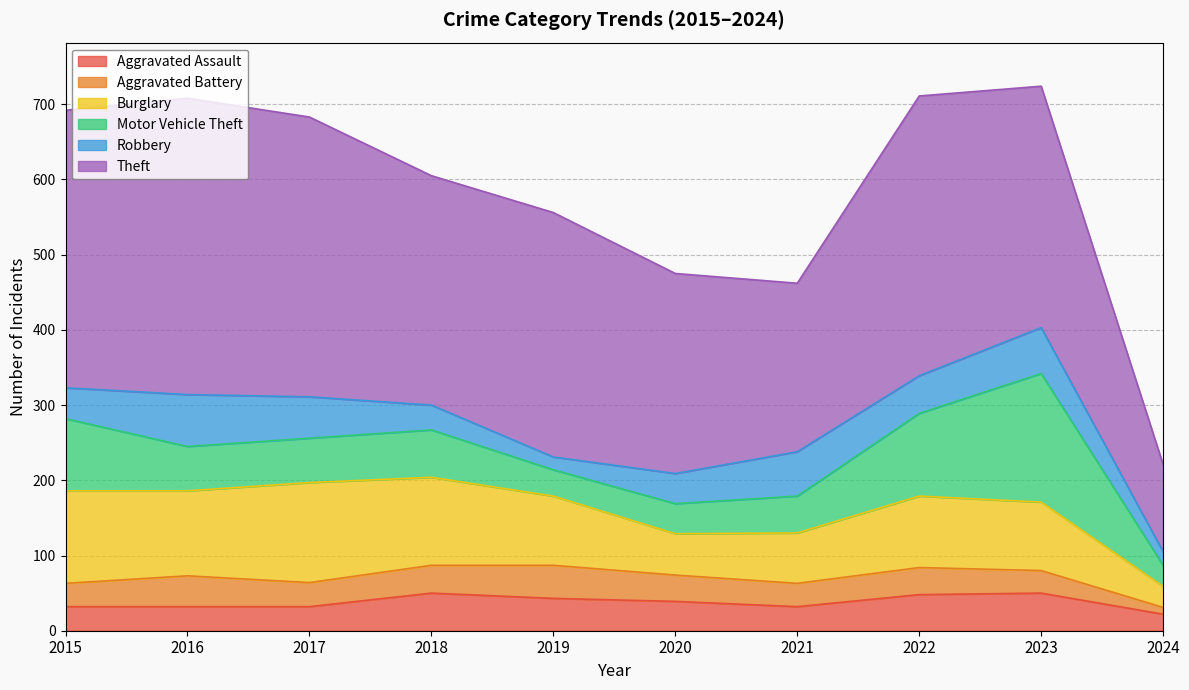

How many data points in Motor Vehicle Theft are above 59?

4